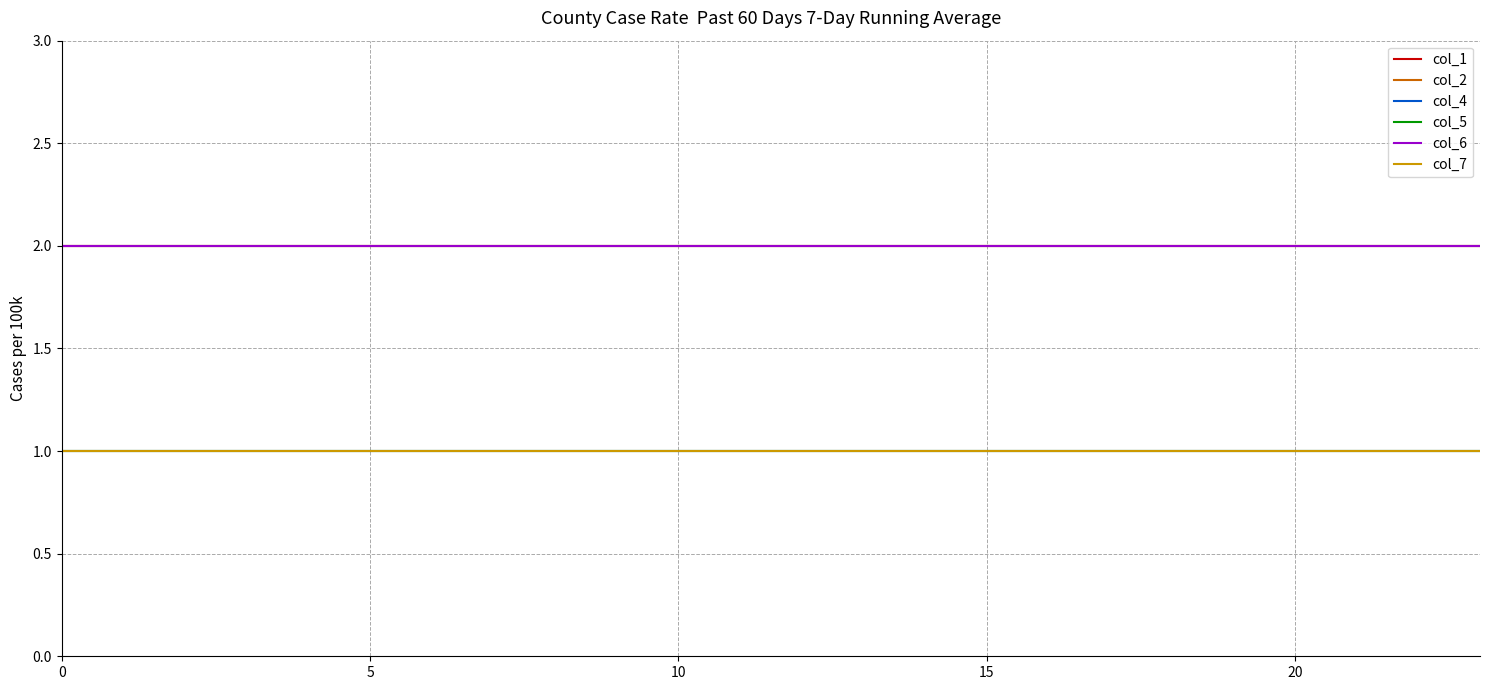

Is this an area chart (filled region under the line)?

No